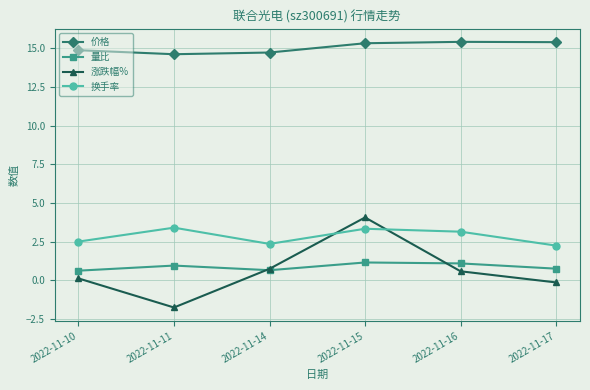

How many intersections are there between 换手率 and 涨跌幅%?

2